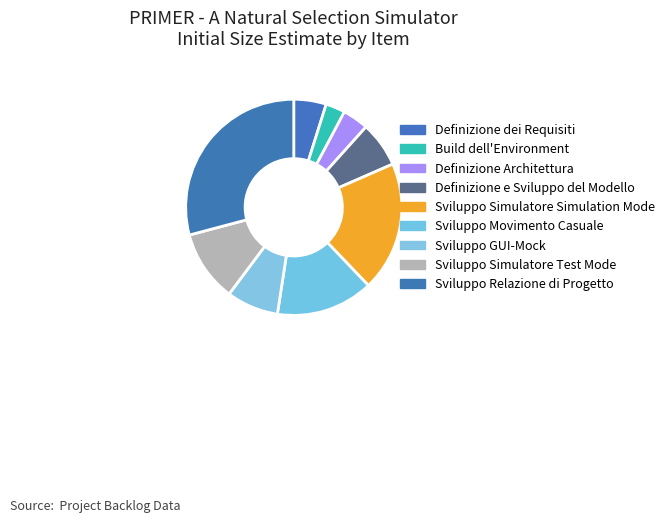

Is the sum of Sviluppo Relazione di Progetto and Sviluppo Simulatore Test Mode greater than half?

No